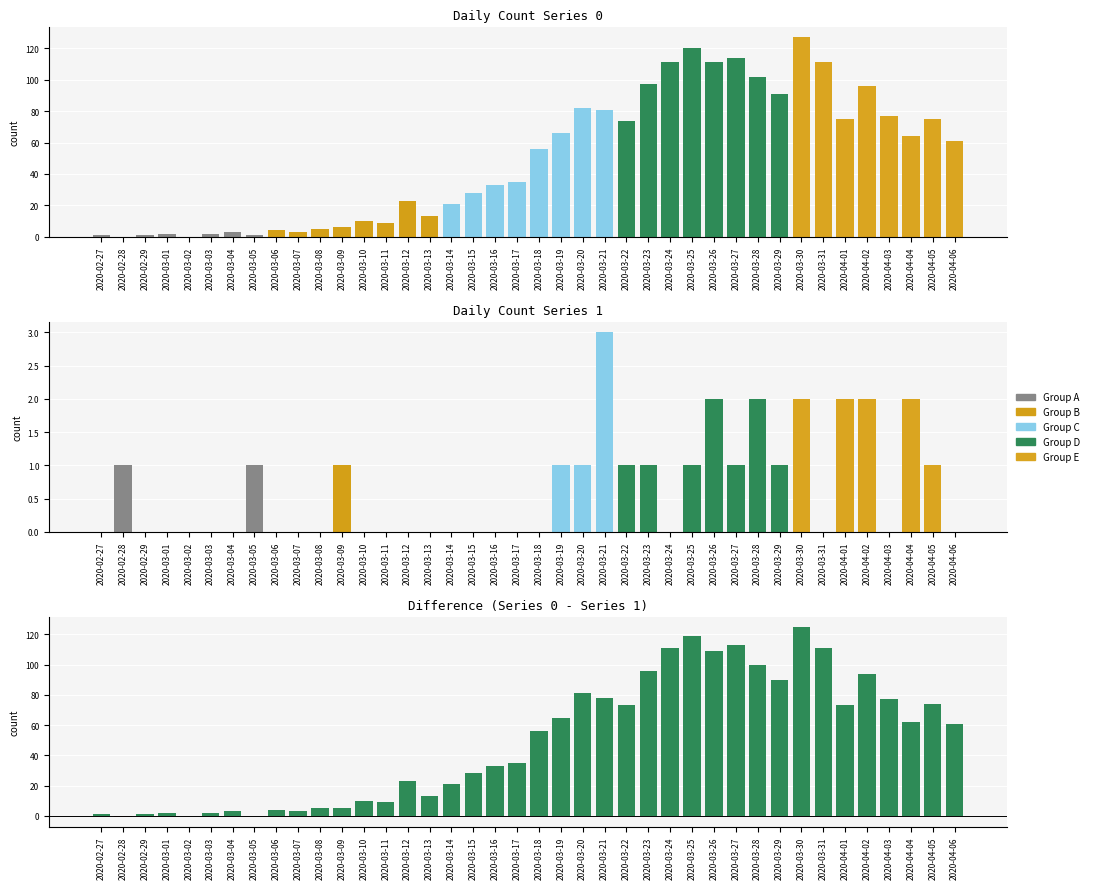

What is the highest value of the Series 1 series?

3